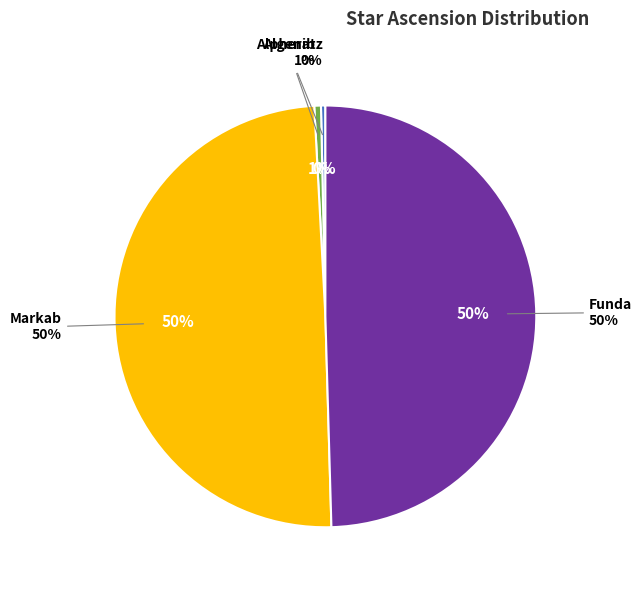

Is it true that Alpheratz is 12% of the pie?

False